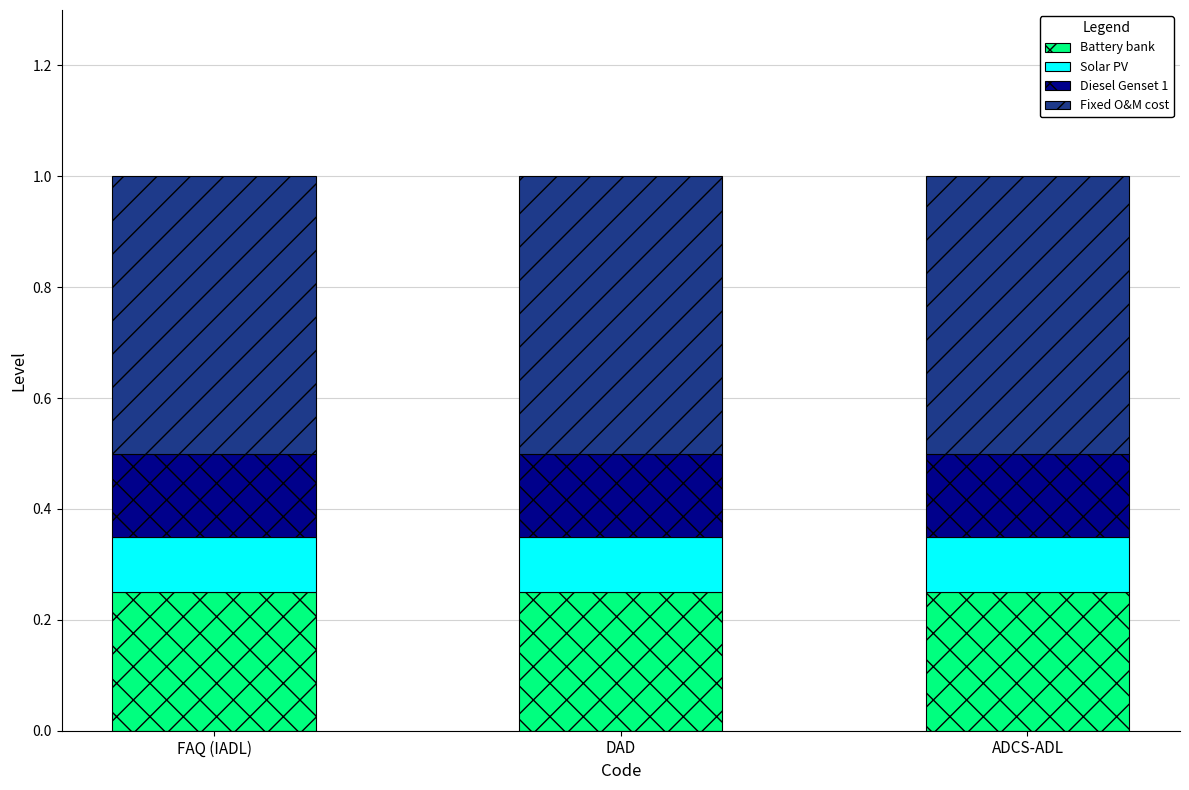

True or false: Battery bank has a value of 0.4 at ADCS-ADL.

False